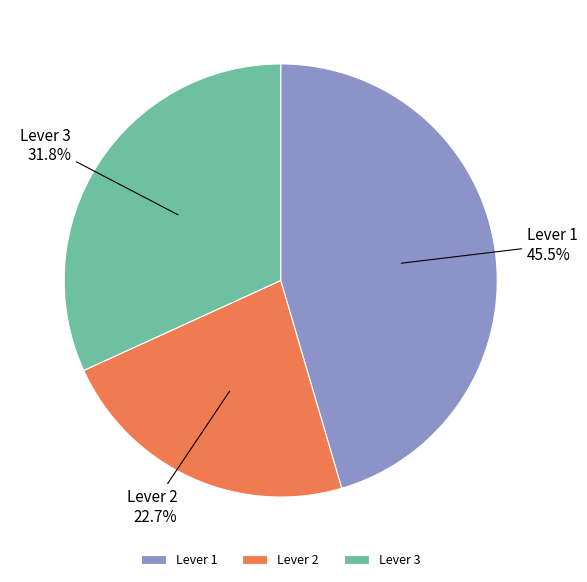

What is the smallest slice in the pie chart?

Lever 2